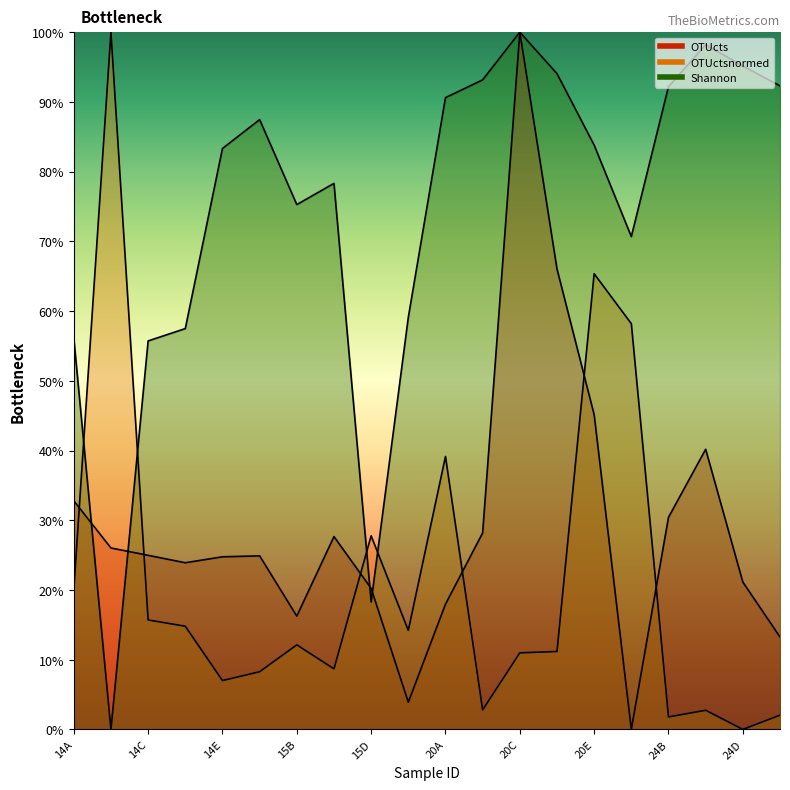

Which category has the lowest value in the OTUcts series?

24A